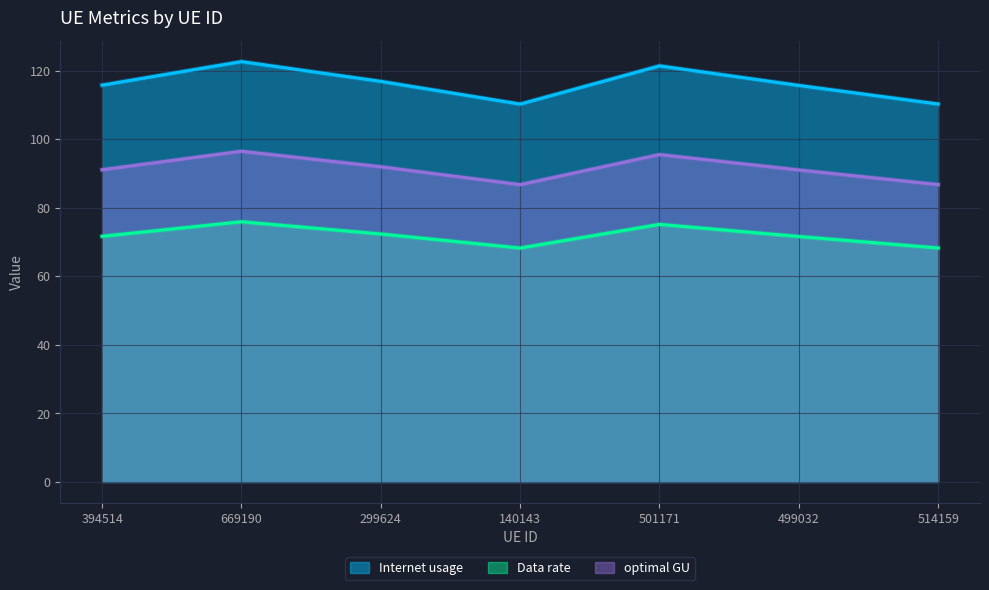

Rank the series at 501171 from lowest to highest value.

Data rate, optimal GU, Internet usage